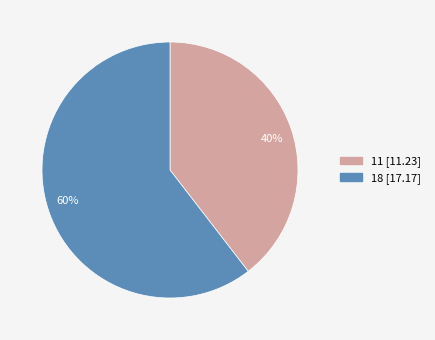

Which category has the smallest portion of the pie?

40%